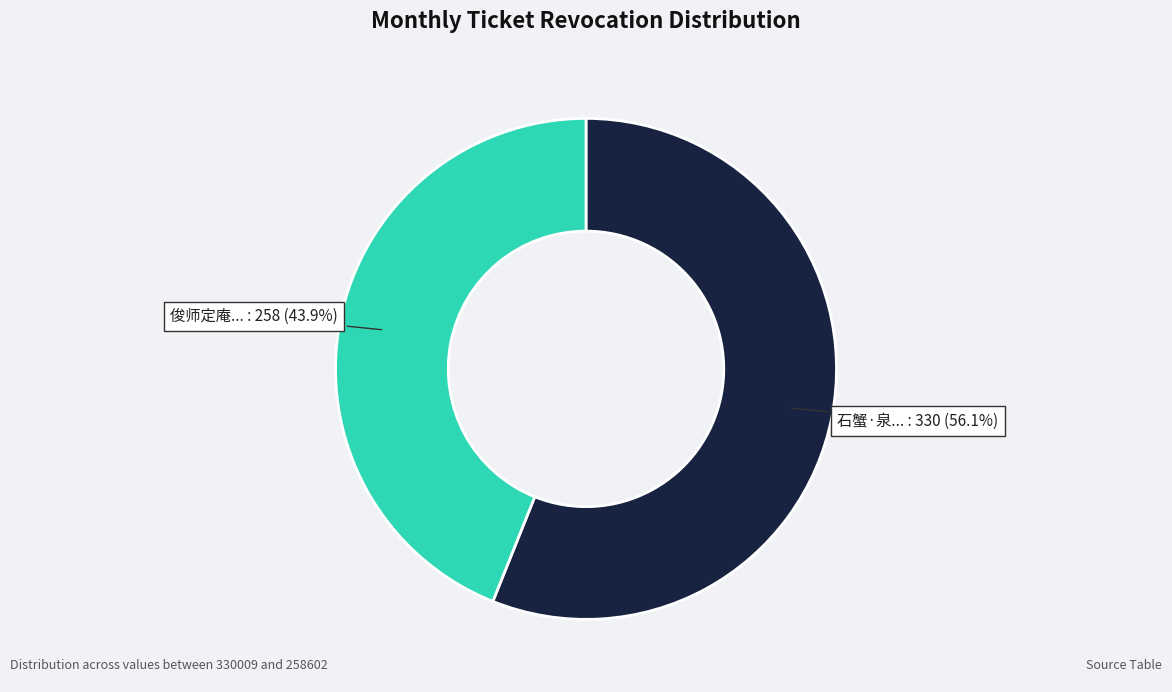

Is there a majority slice in this chart?

Yes